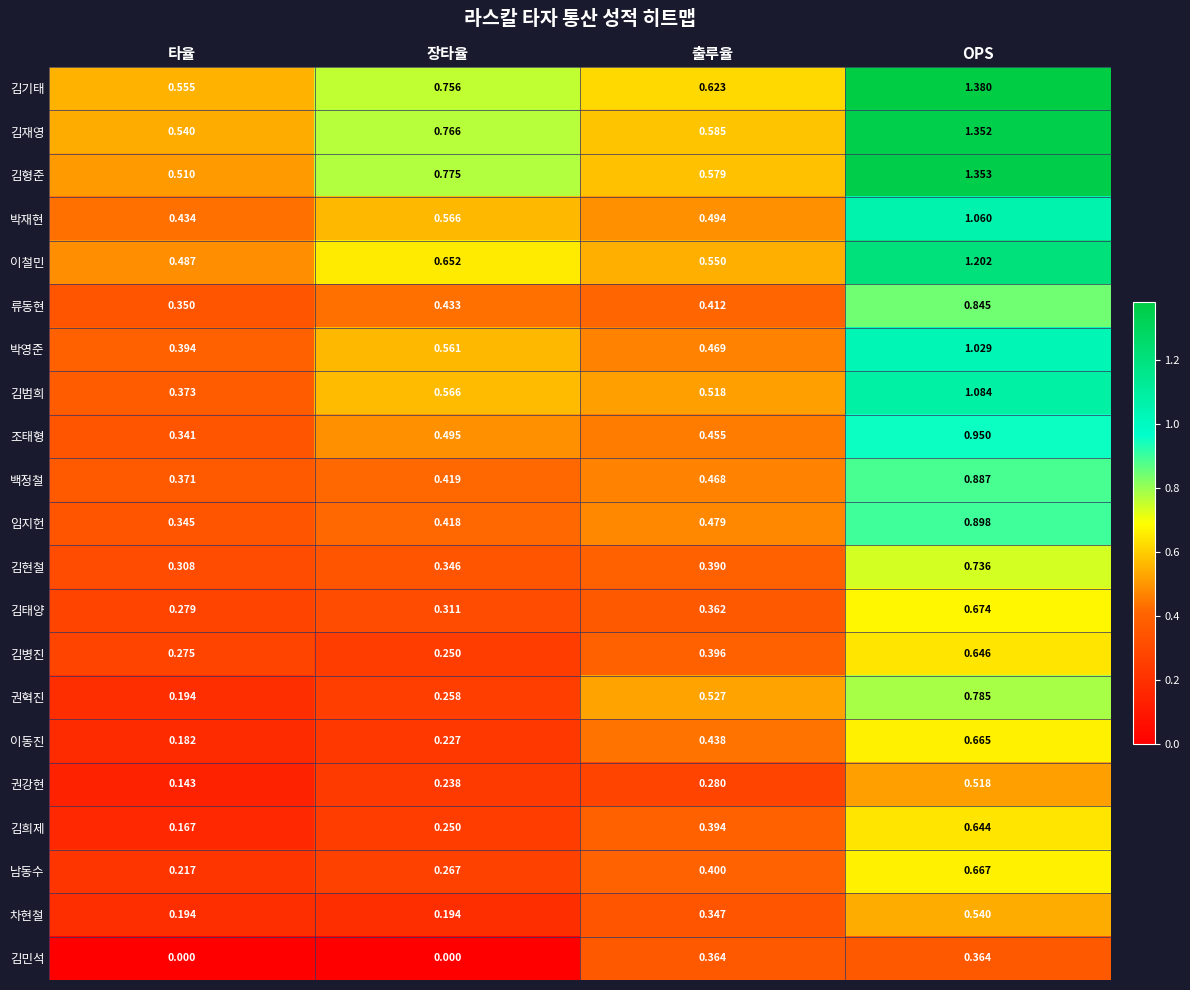

Rank the series by their maximum value, from highest to lowest.

김기태, 김형준, 김재영, 이철민, 김범희, 박재현, 박영준, 조태형, 임지헌, 백정철, 류동현, 권혁진, 김현철, 김태양, 남동수, 이동진, 김병진, 김희제, 차현철, 권강현, 김민석